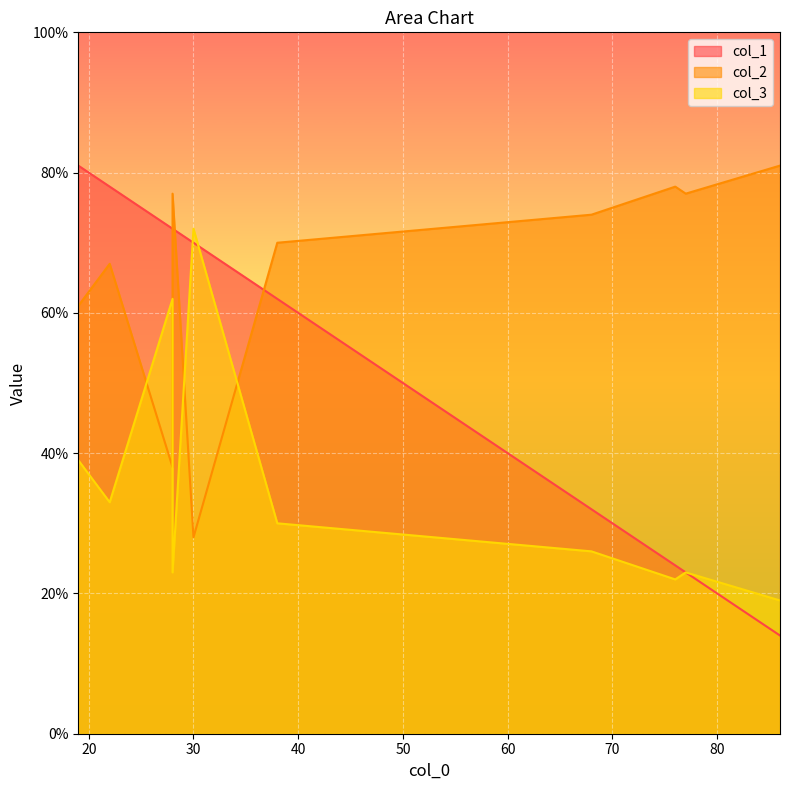

Where is col_2 nearest to the value 54?

19